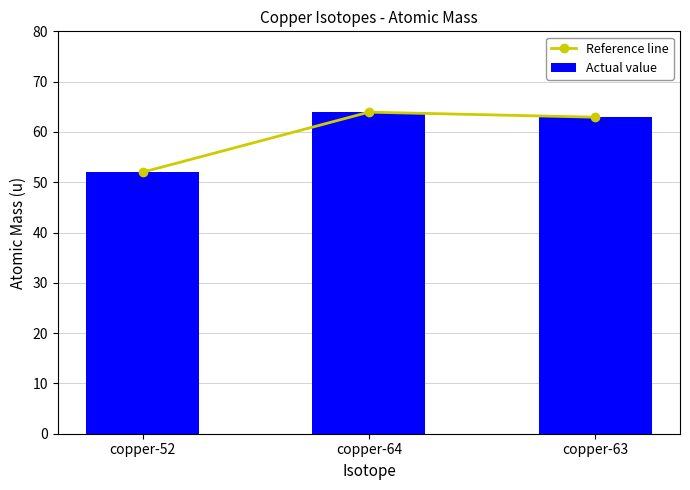

Is it true that Actual value equals 63.9 at copper-64?

True